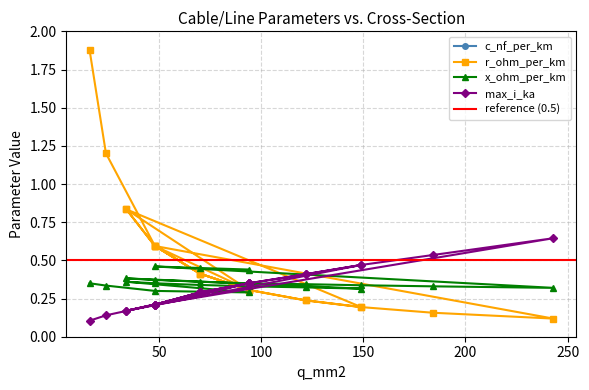

What is the difference between the maximum and minimum values in the c_nf_per_km series?

5.2